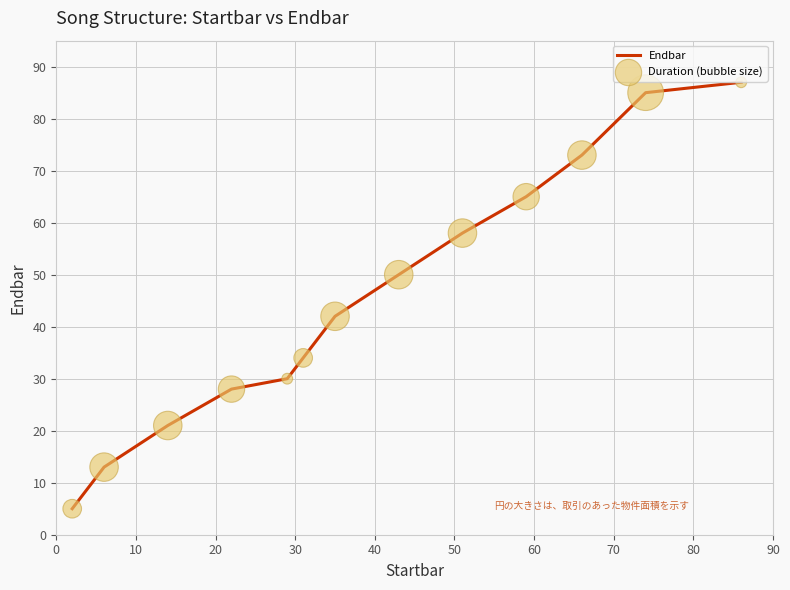

What is the minimum value shown in the chart?

5